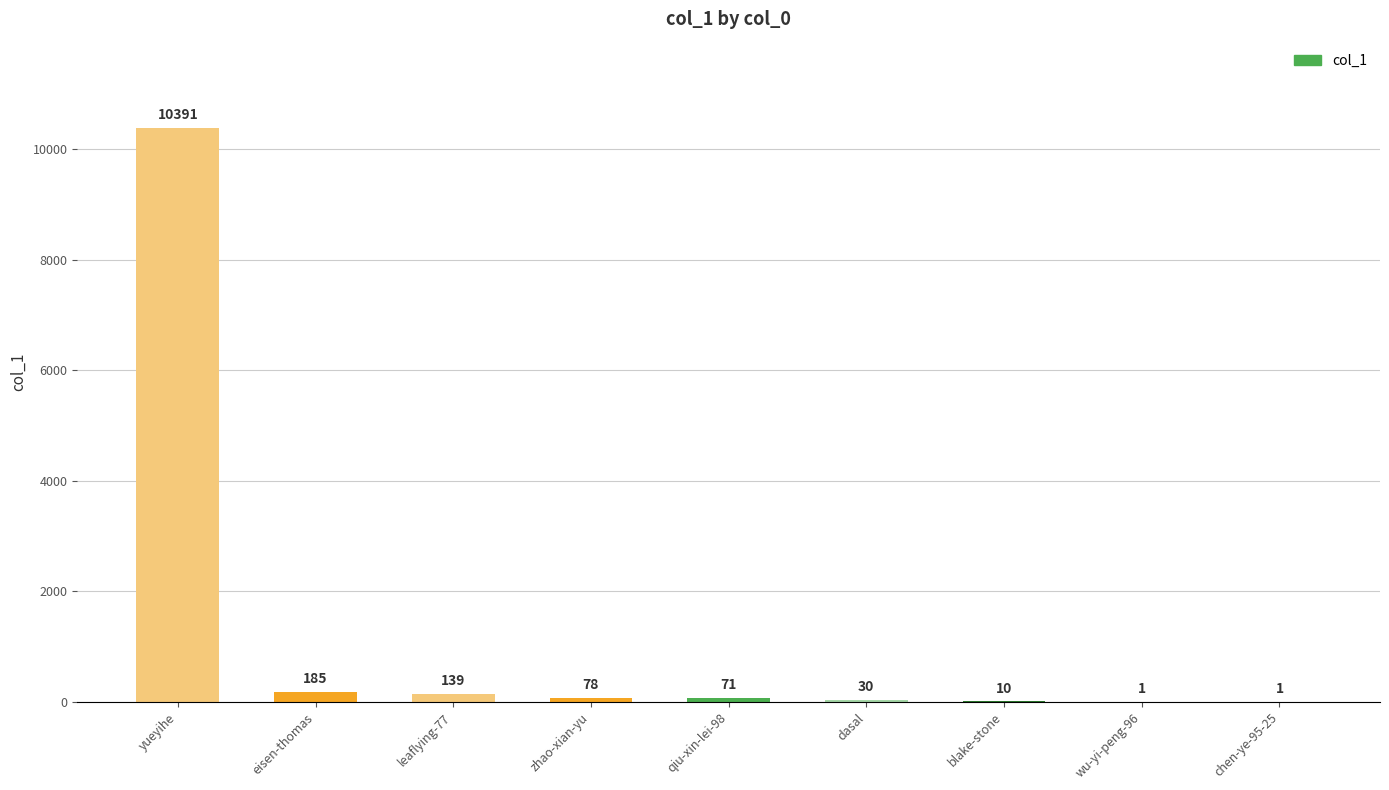

The value at qiu-xin-lei-98 is 71. True or false?

True